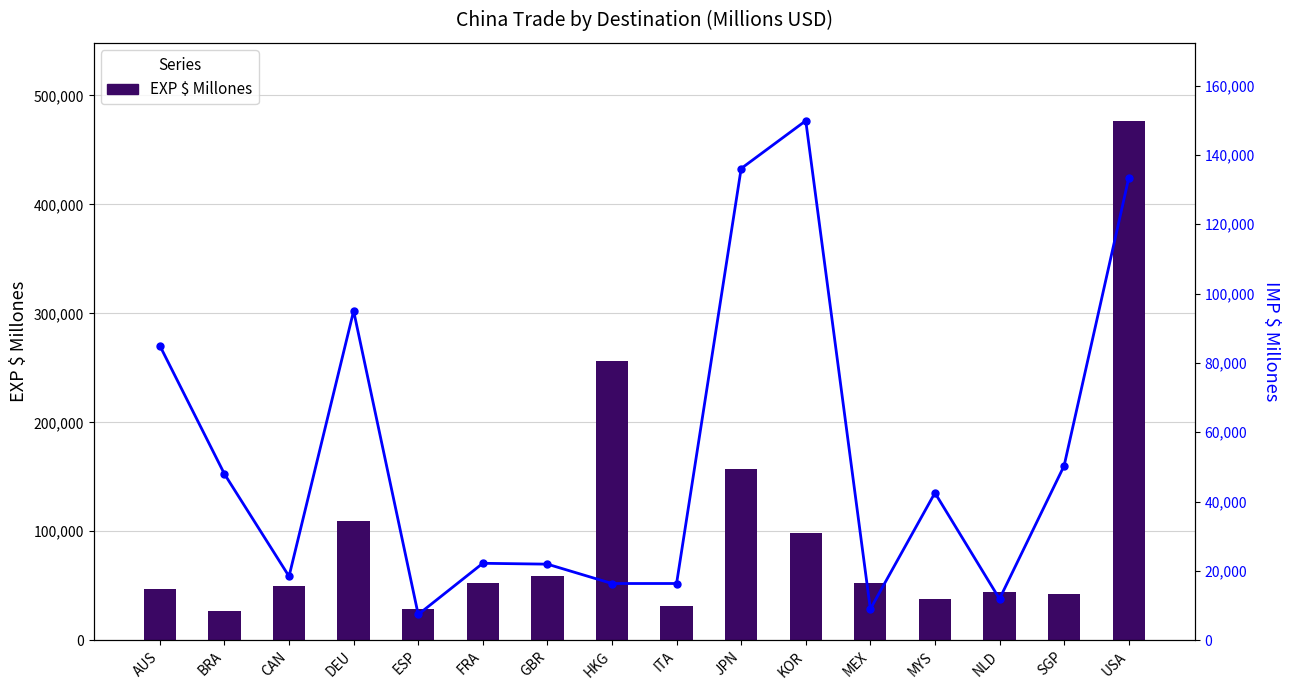

Reading left to right, what are all the values shown in this chart?

EXP $ Millones: AUS=47021.2	BRA=27022.9	CAN=50002.0	DEU=109147.6	ESP=28569.3	FRA=52930.5	GBR=58908.7	HKG=255880.4	ITA=31848.3	JPN=157033.9	KOR=98144.3	MEX=52071.6	MYS=38071.8	NLD=43895.9	SGP=42647.8	USA=476801.0
IMP $ Millones: AUS=84961.1	BRA=47955.2	CAN=18426.7	DEU=95000.8	ESP=7425.5	FRA=22193.8	GBR=21946.0	HKG=16360.8	ITA=16362.8	JPN=136082.1	KOR=149862.1	MEX=8981.2	MYS=42516.0	NLD=11915.4	SGP=50331.7	USA=133307.5